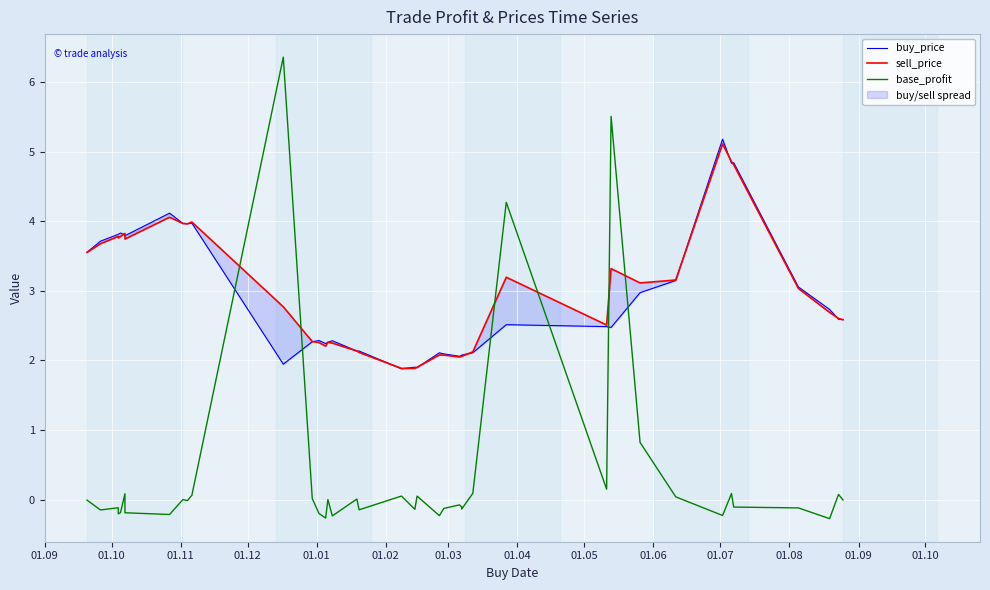

What are all the series names shown in the legend?

buy_price, sell_price, base_profit